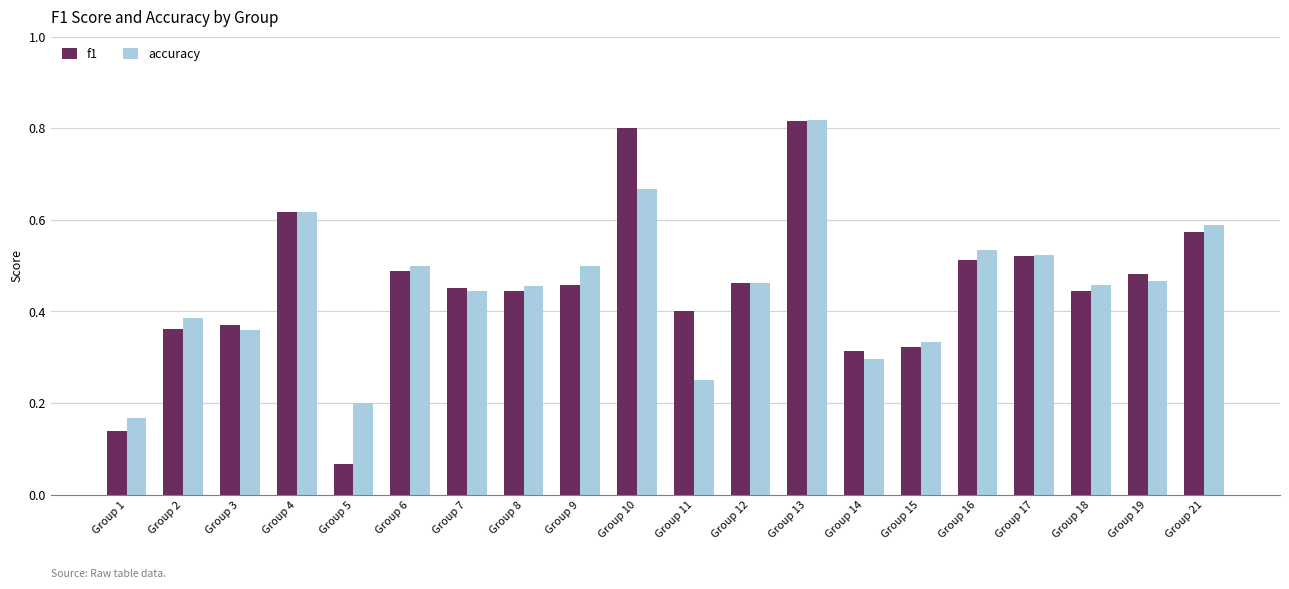

What is the total value across all series at Group 9?

1.0